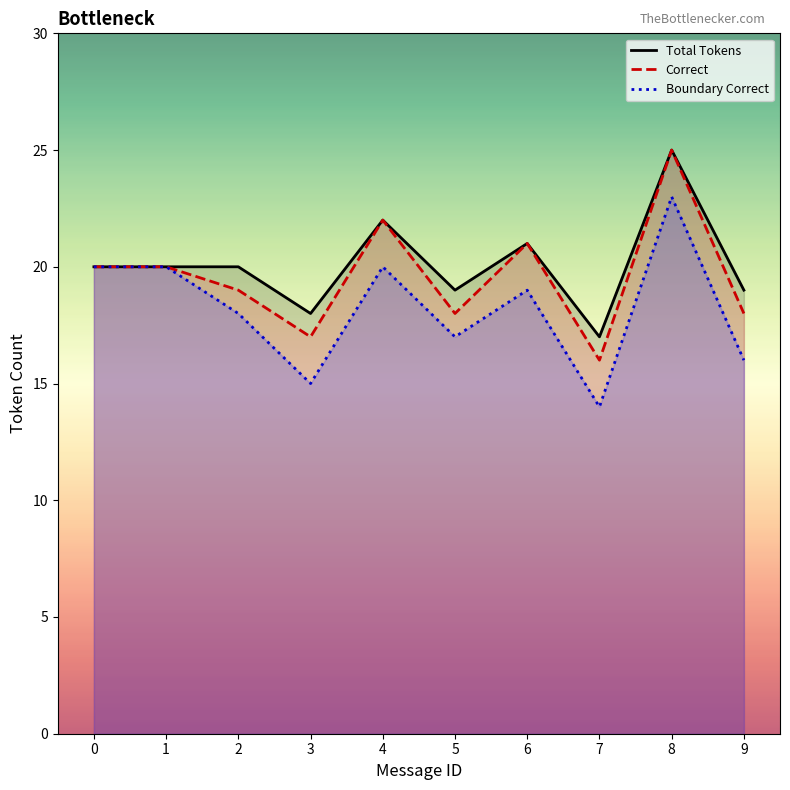

The value of Total Tokens at 1 is 34. True or false?

False